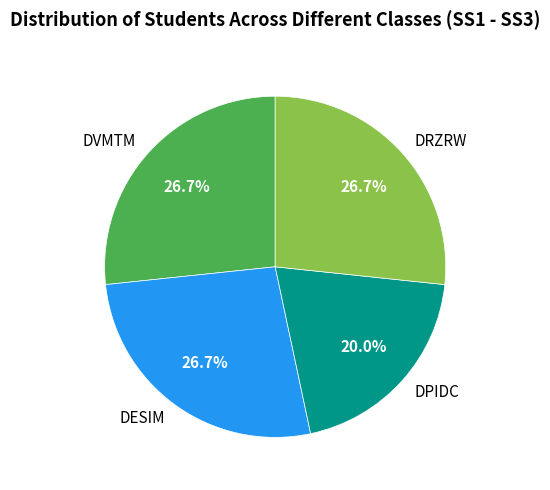

To the nearest percent, what is the combined percentage of DRZRW and DVMTM?

53%